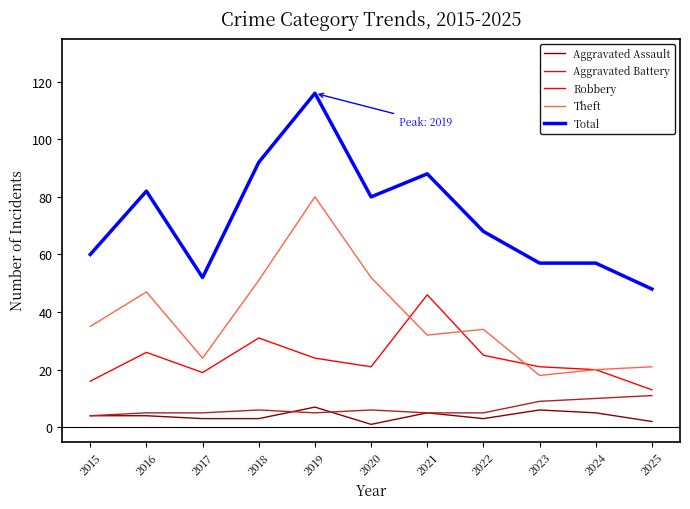

True or false: Robbery and Total intersect in this chart.

False